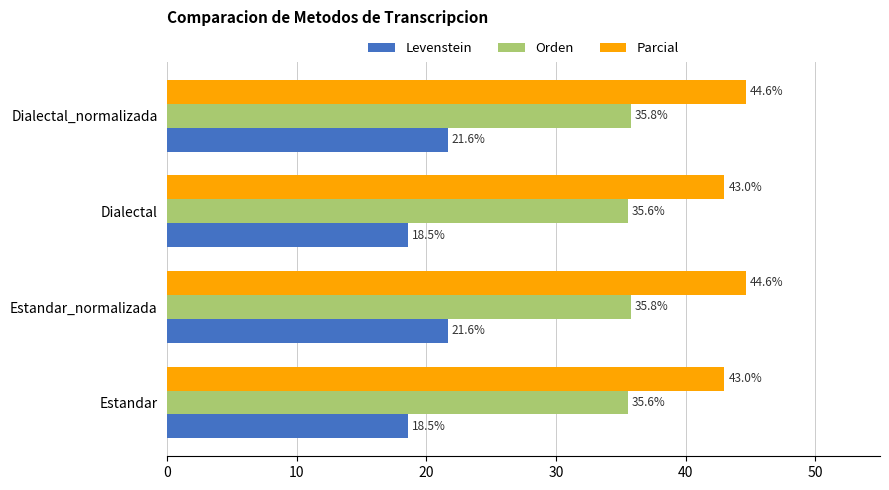

What is the maximum value for Levenstein?

21.6